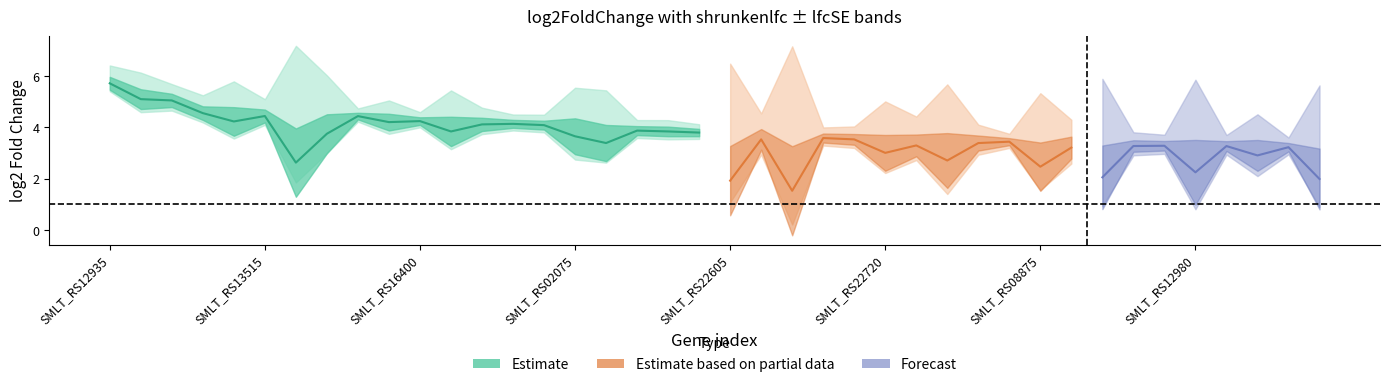

What is the greatest value displayed?

5.9